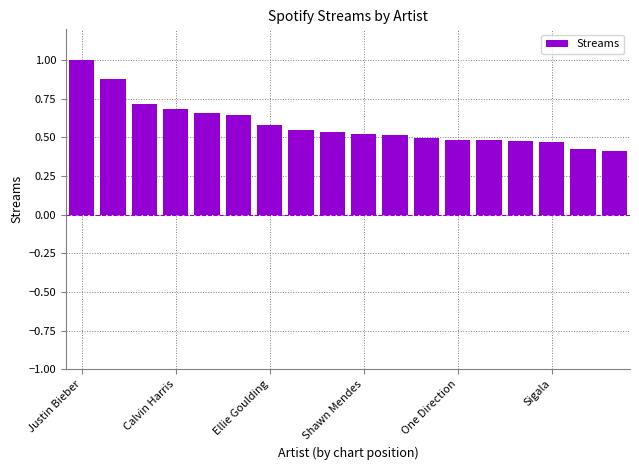

What is the maximum value shown in the chart?

1.0